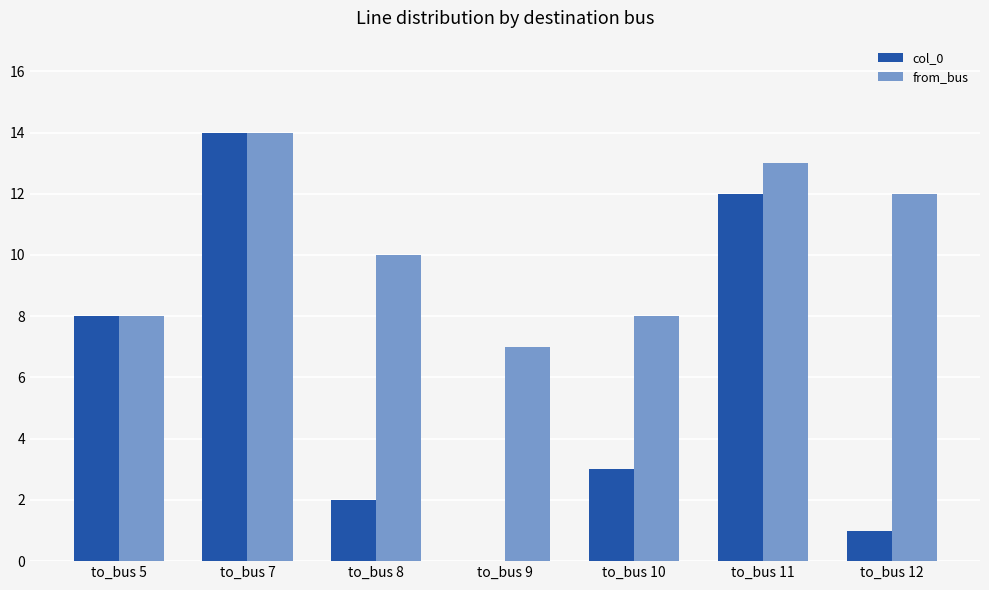

Is the value of from_bus at to_bus 12 greater than the value of col_0 at to_bus 5?

Yes